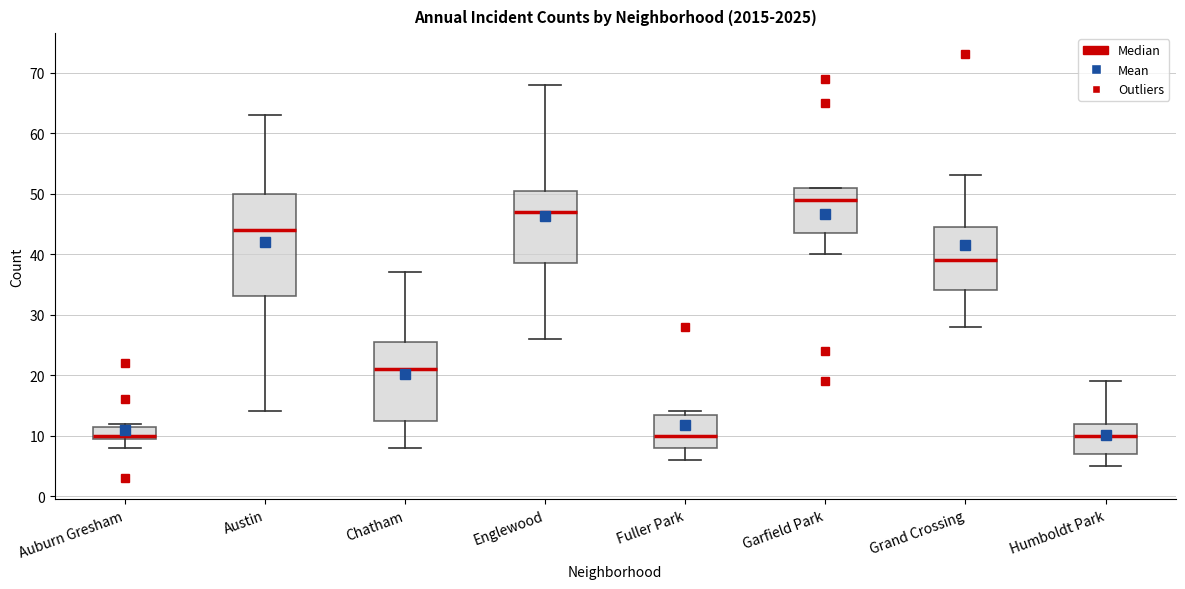

Reading left to right, transcribe this box plot: for each box, give where its median line is, the range the box spans, and where its two whiskers end, as read against the y-axis. The values are not printed on the chart, so give them approximately, as read against the axis.

Auburn Gresham: median 10 (just above the box's lower edge), box 10 to 12, whiskers 8 to 12 (just above the box's upper edge)
Austin: median 44, box 33 to 50, whiskers 14 to 63
Chatham: median 21, box 13 to 26, whiskers 8 to 37
Englewood: median 47, box 39 to 51, whiskers 26 to 68
Fuller Park: median 10, box 8 to 14, whiskers 6 to 14 (just above the box's upper edge)
Garfield Park: median 49, box 44 to 51, whiskers 40 to 51
Grand Crossing: median 39, box 34 to 45, whiskers 28 to 53
Humboldt Park: median 10, box 7 to 12, whiskers 5 to 19